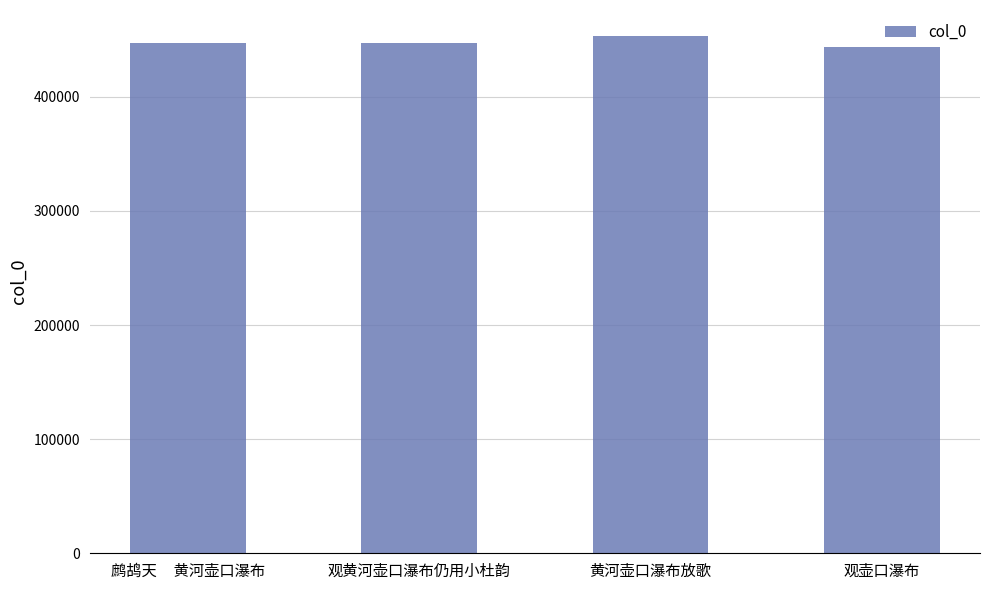

What is the greatest value displayed?

453326